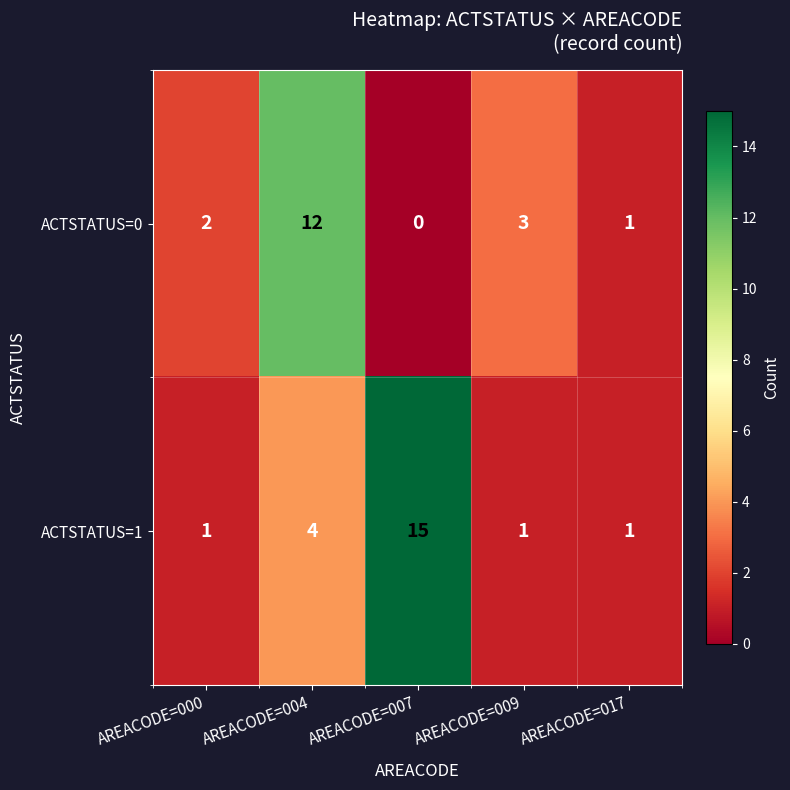

What is the greatest value displayed?

15